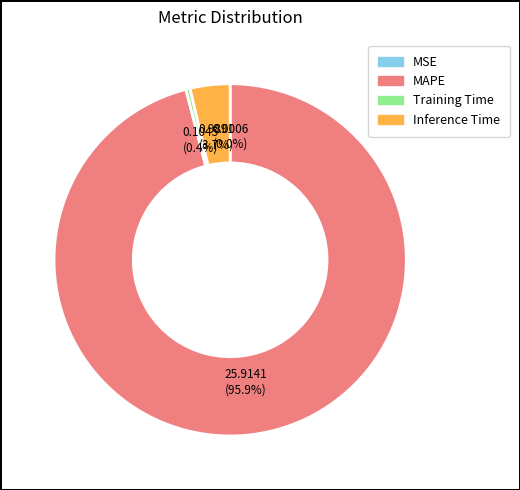

How much of the chart is everything except Inference Time?

96.3%